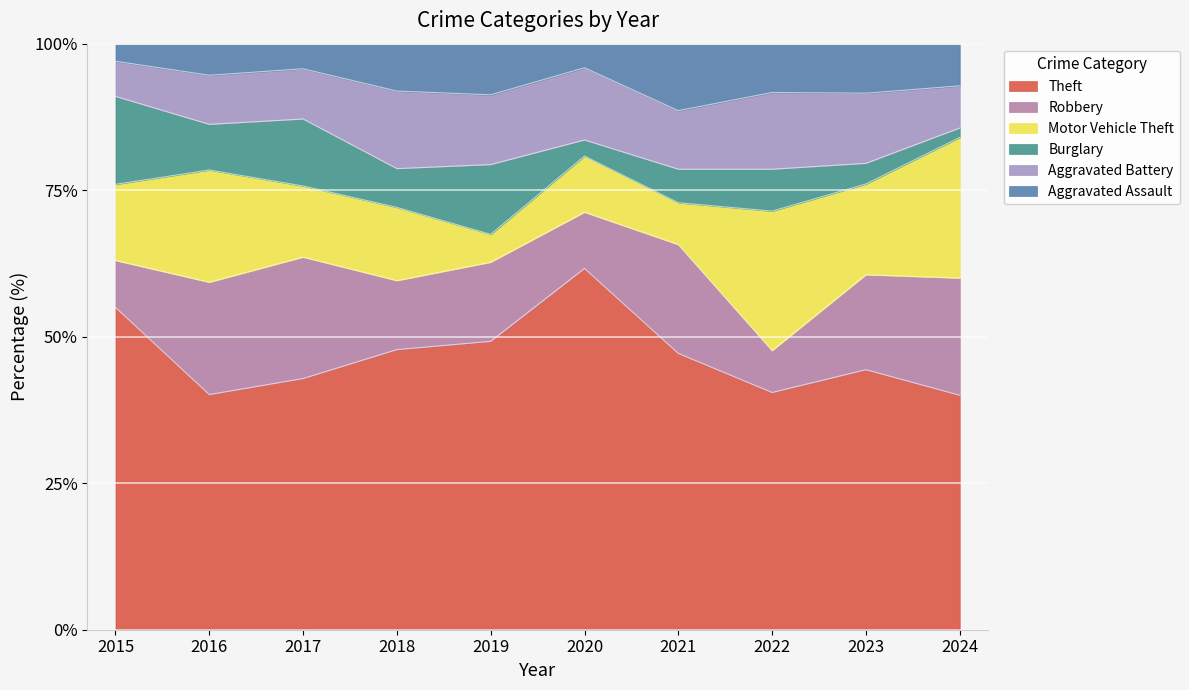

The Motor Vehicle Theft series shows 24 at 2017. True or false?

False